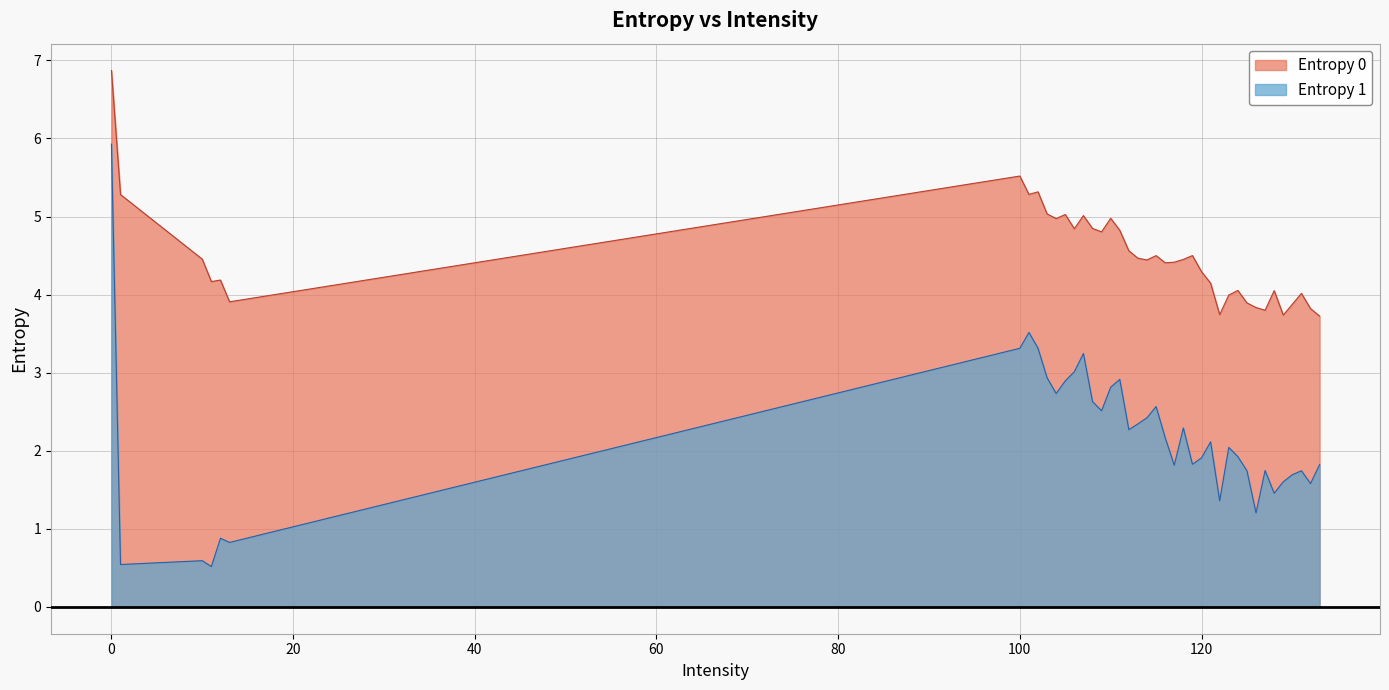

True or false: Entropy 1 has a value of 2.5 at 109.

True